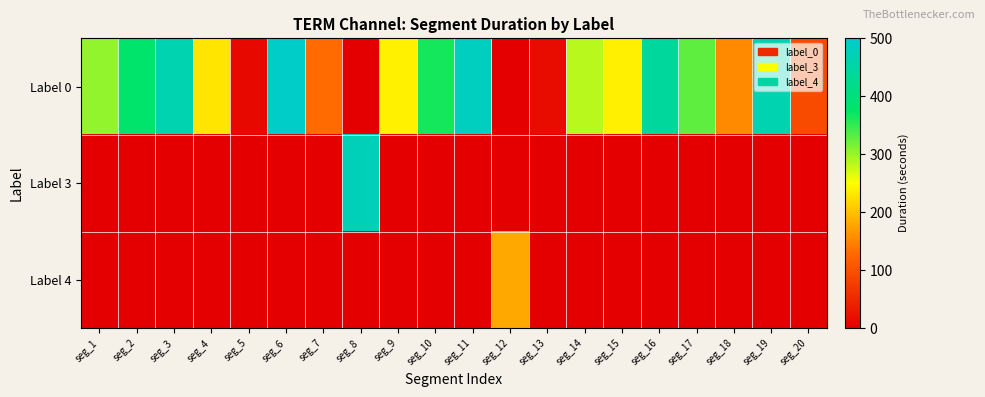

What is the spread (max minus min) of values at seg_6?

493